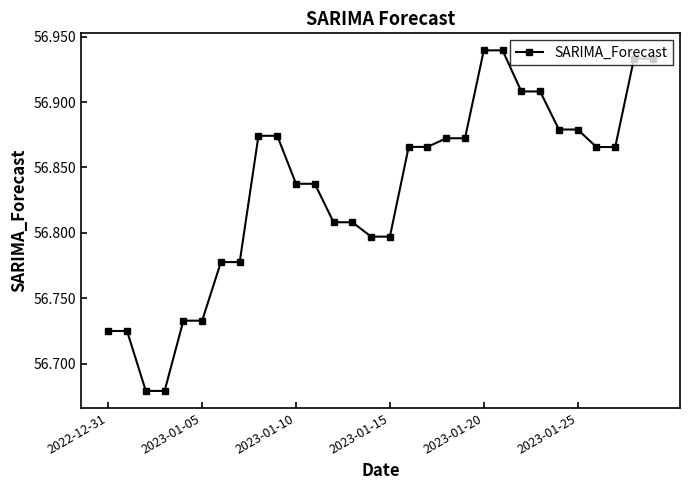

Count the values in the range 56 to 57.

30